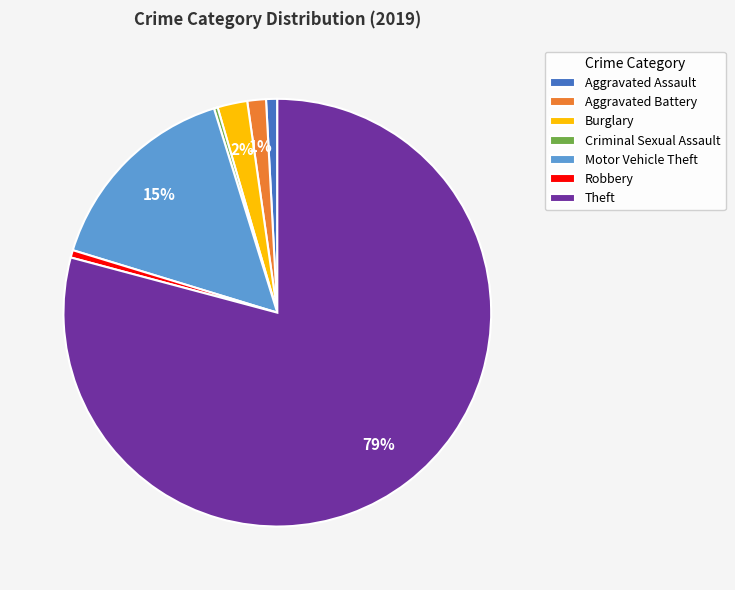

To the nearest percent, what is the difference between the Motor Vehicle Theft and Burglary slice percentages?

13%